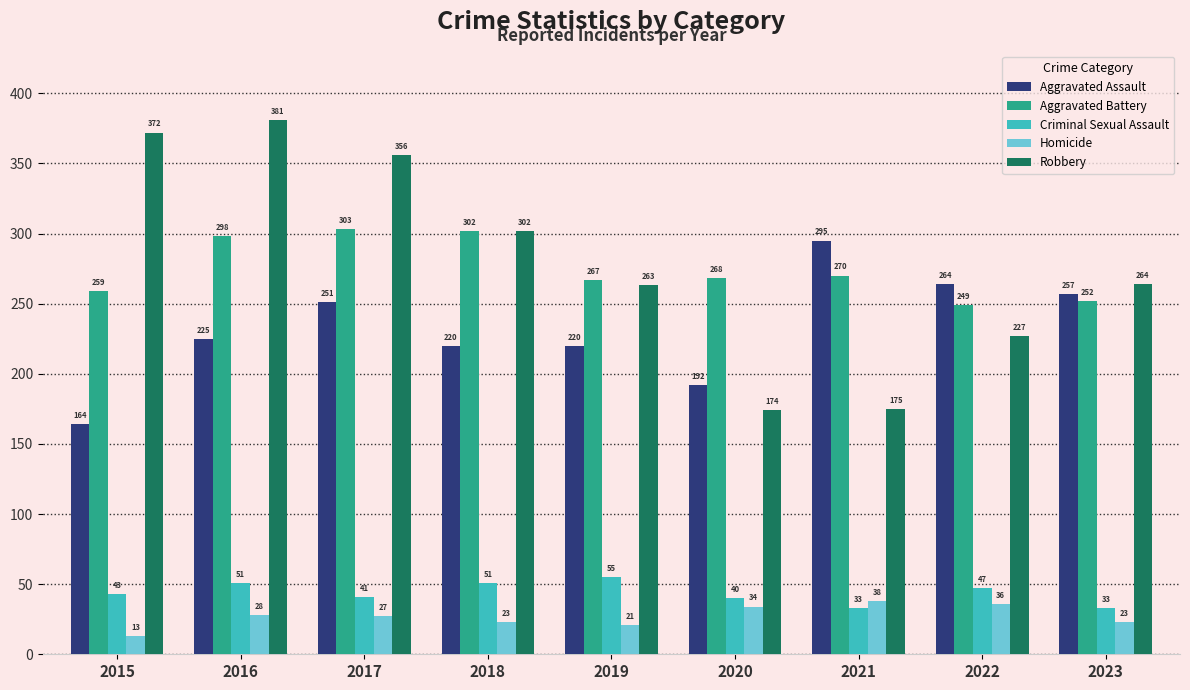

Reading right to left, transcribe all the data shown in this chart.

Aggravated Assault: 2023=257	2022=264	2021=295	2020=192	2019=220	2018=220	2017=251	2016=225	2015=164
Aggravated Battery: 2023=252	2022=249	2021=270	2020=268	2019=267	2018=302	2017=303	2016=298	2015=259
Criminal Sexual Assault: 2023=33	2022=47	2021=33	2020=40	2019=55	2018=51	2017=41	2016=51	2015=43
Homicide: 2023=23	2022=36	2021=38	2020=34	2019=21	2018=23	2017=27	2016=28	2015=13
Robbery: 2023=264	2022=227	2021=175	2020=174	2019=263	2018=302	2017=356	2016=381	2015=372